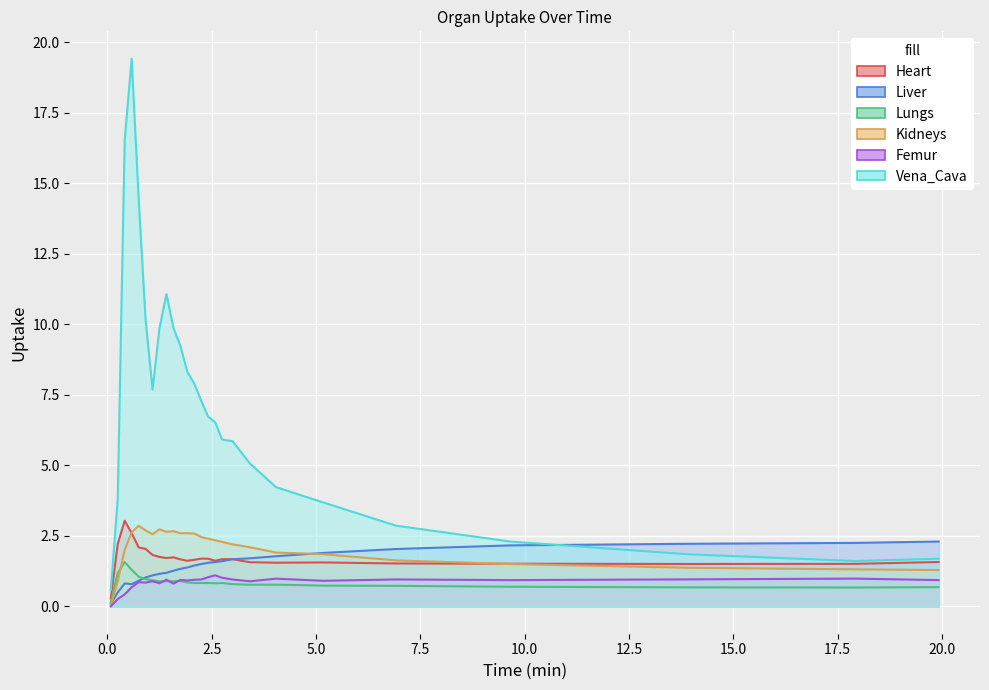

At how many categories does at least one series exceed 18?

1